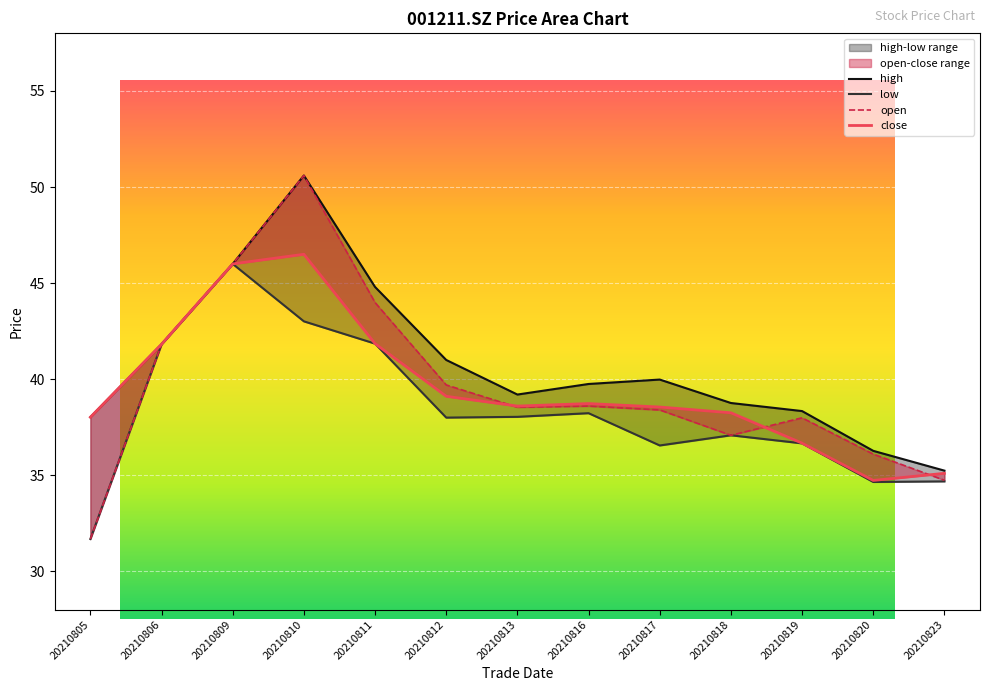

True or false: high has a value of 39.2 at 20210813.

True